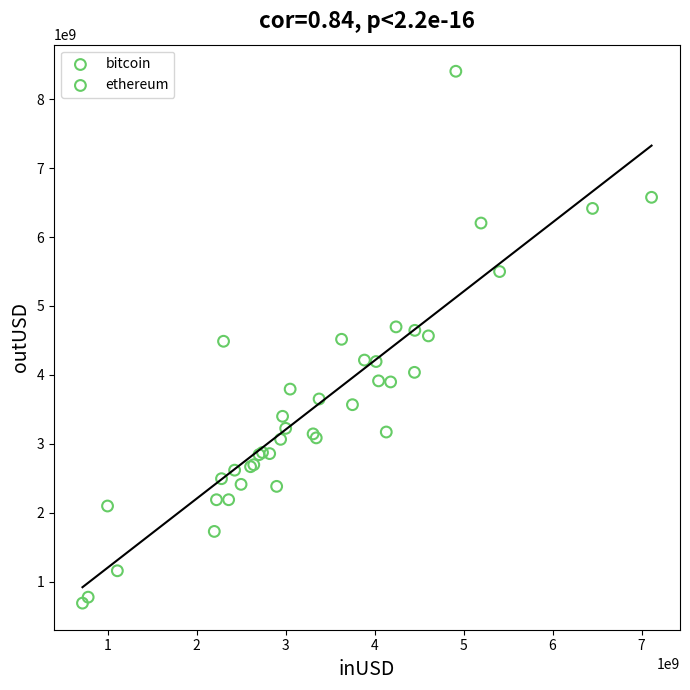

Which series contains the lowest Y value?

bitcoin